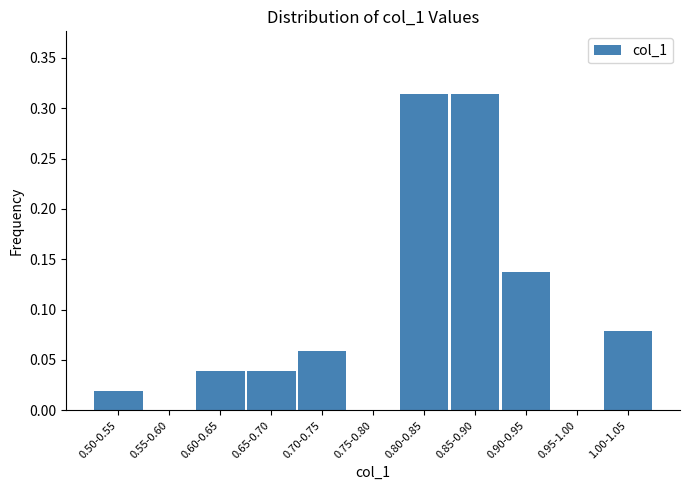

Is it true that the value at 0.95-1.00 is 0.2?

False